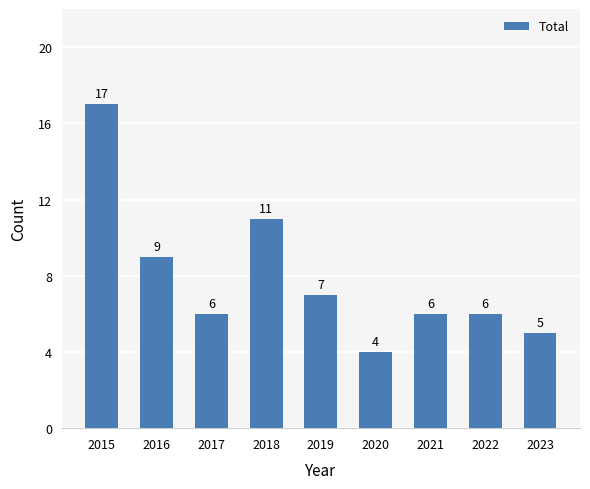

Where does the data first go above 6?

2015